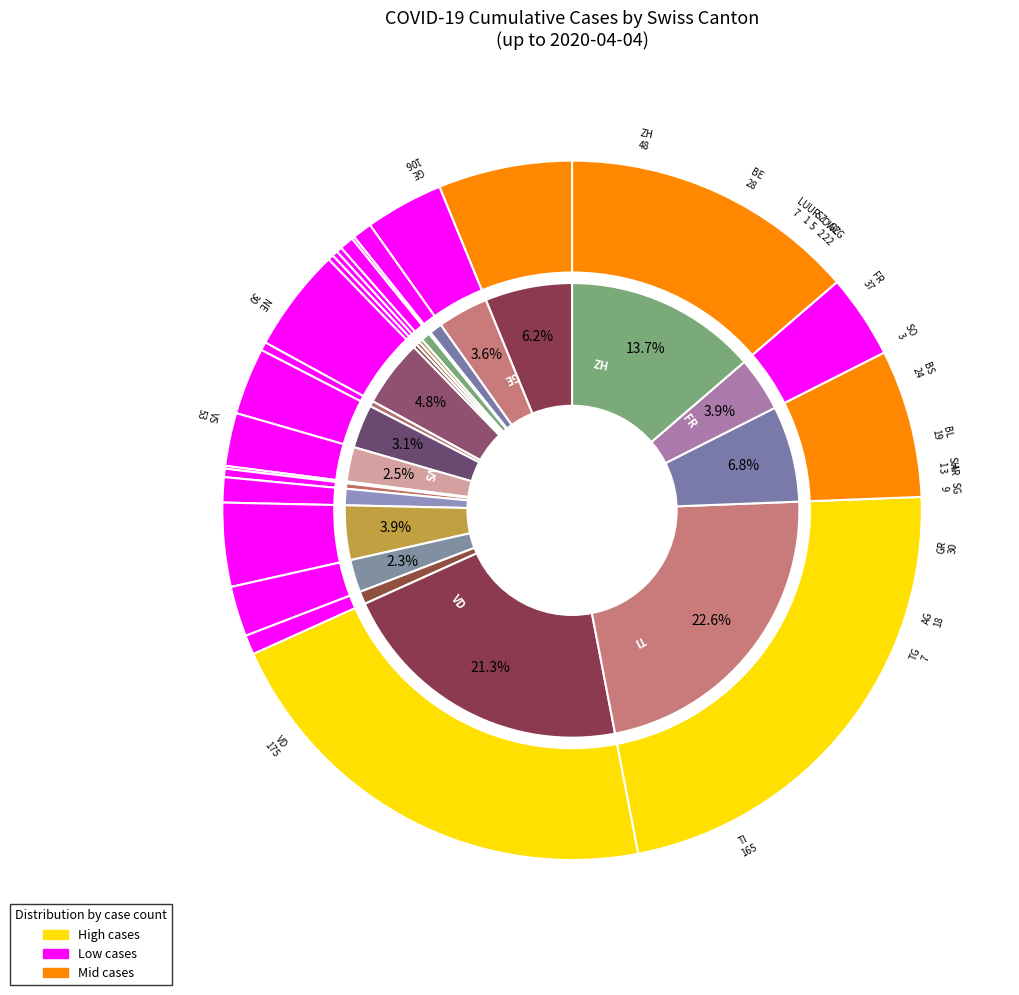

Is there a majority slice in this chart?

No